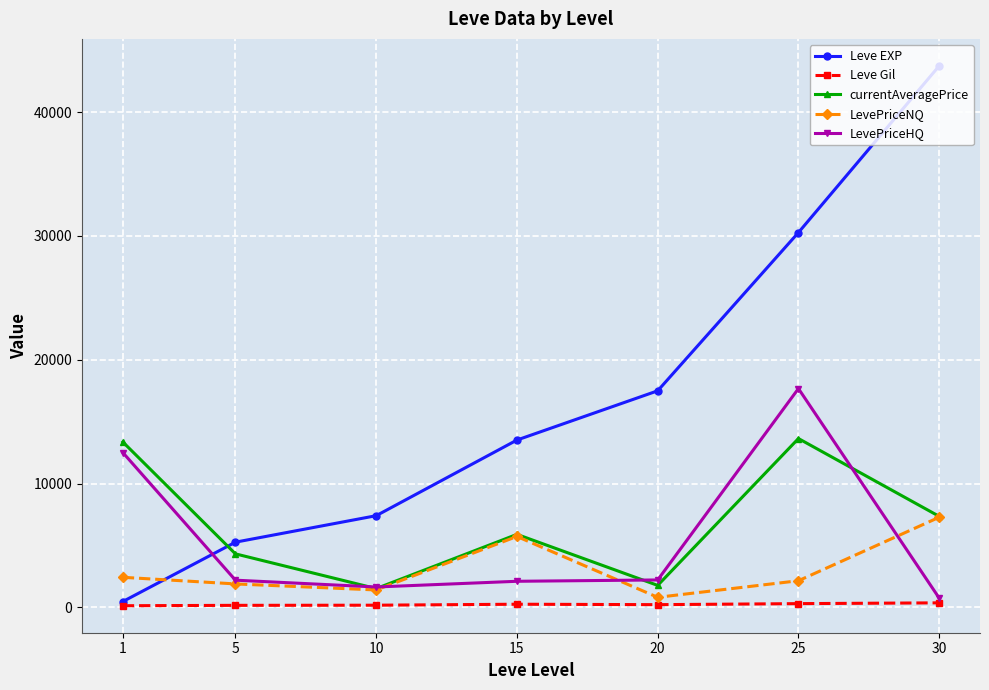

At which category is the sum across all series the highest?

25